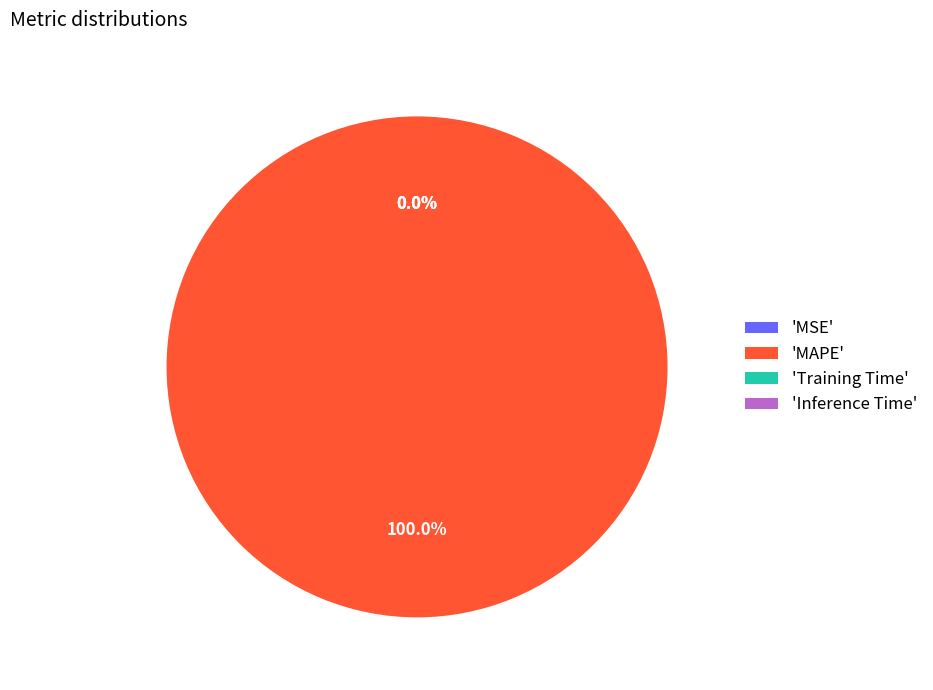

Which has a higher value, Training Time or MAPE?

MAPE